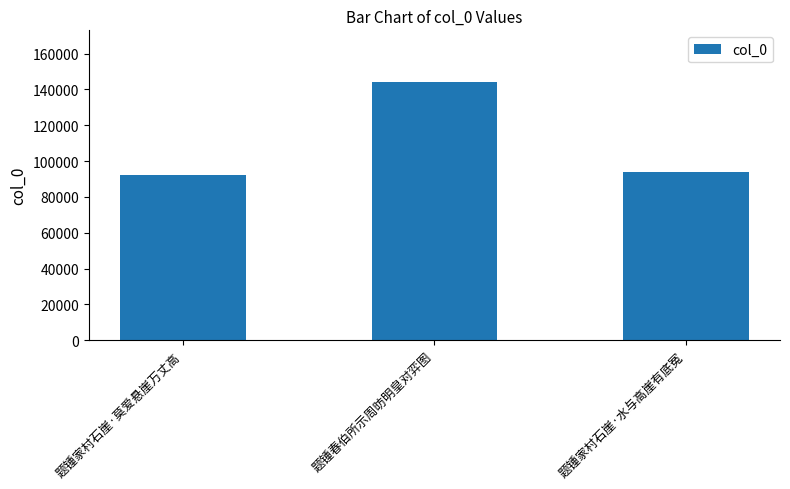

How many values are below 93773?

1